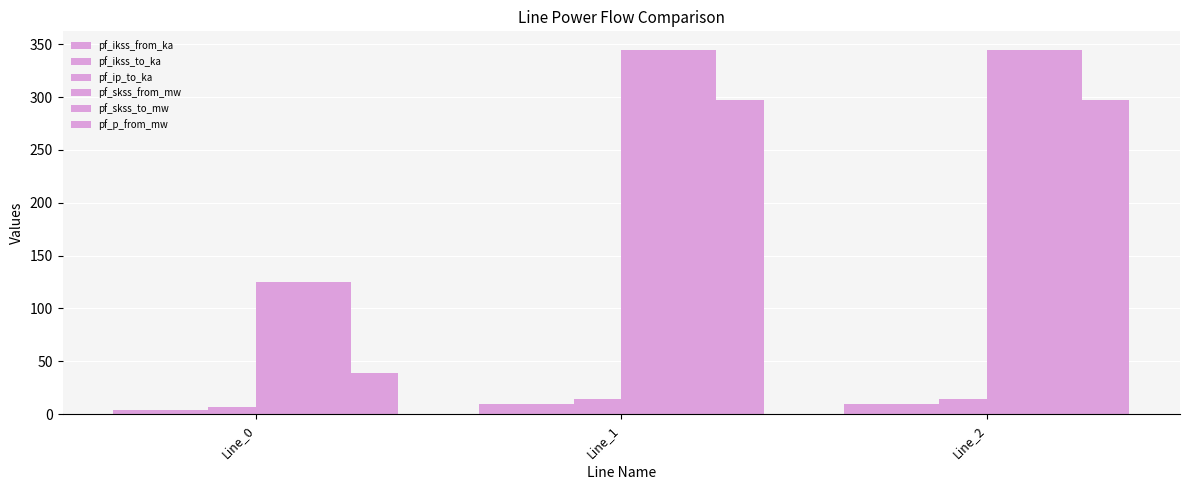

How many bars are there in total?

18